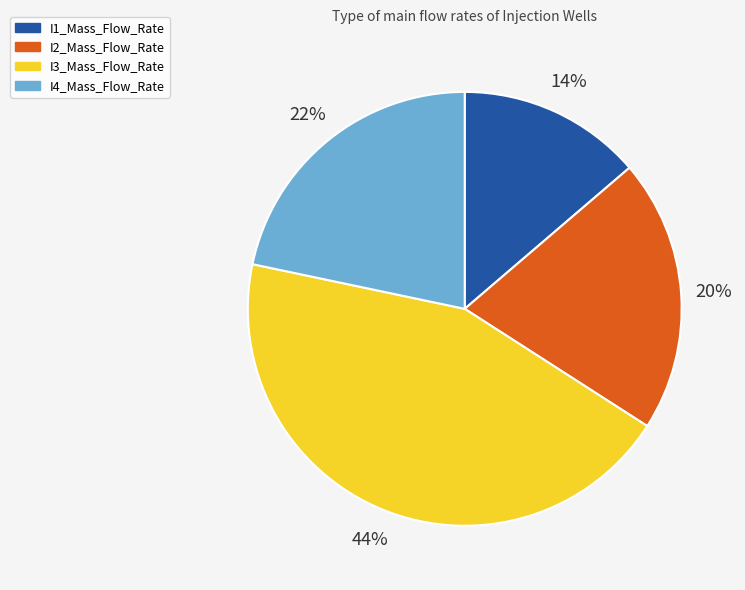

To the nearest percent, what is the average slice percentage?

25%